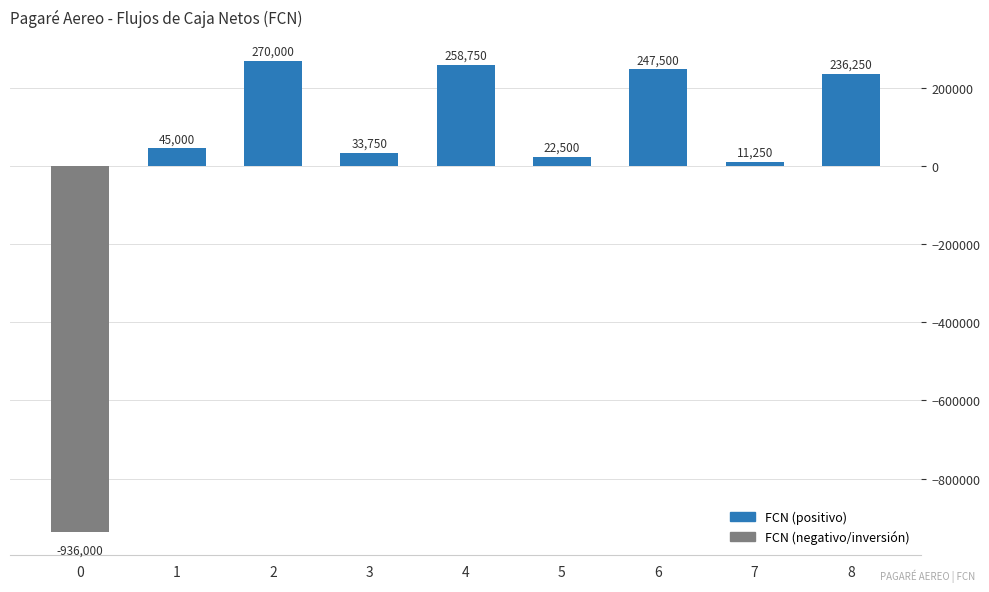

The chart shows a value of -1289442 at 0. True or false?

False